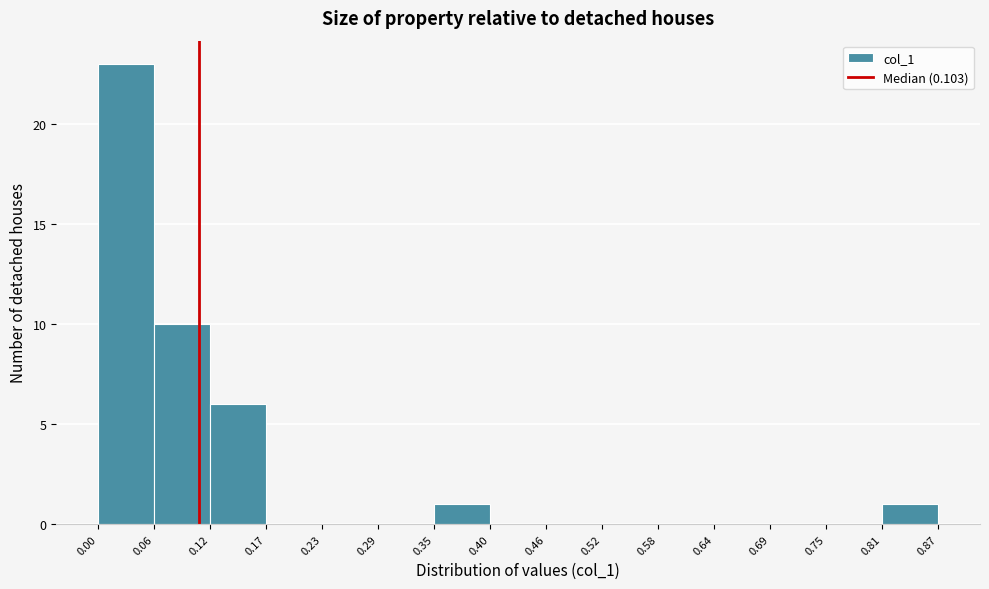

What is the height of the bar covering 0.12 to 0.17 on the x-axis? The values are not printed on the chart, so give them approximately, as read against the axis.

6